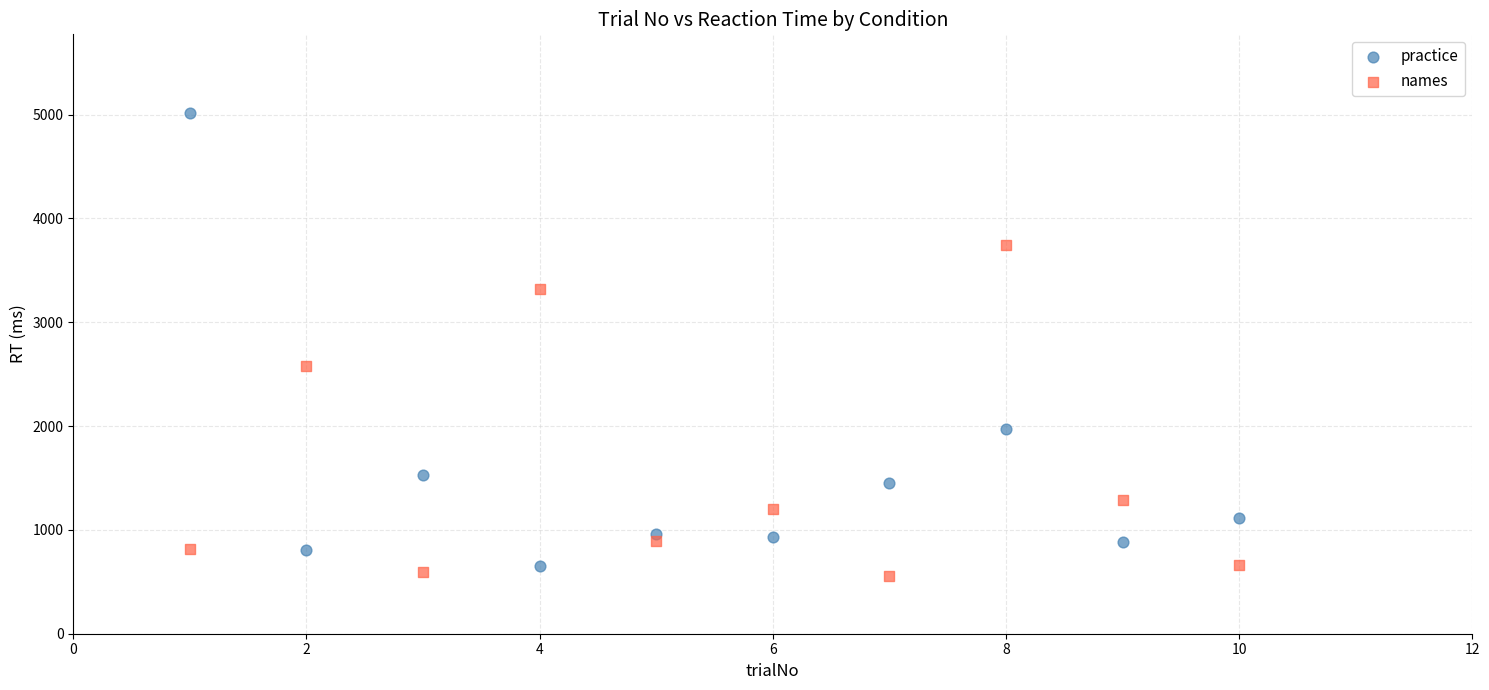

Which series has the largest Y range (max minus min)?

practice